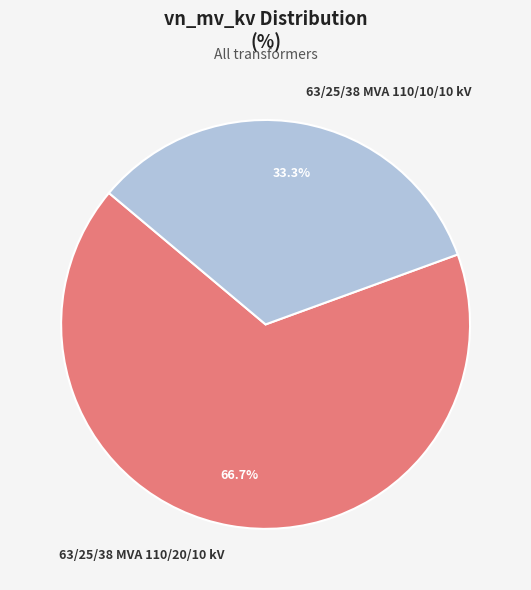

Is there a majority slice in this chart?

Yes